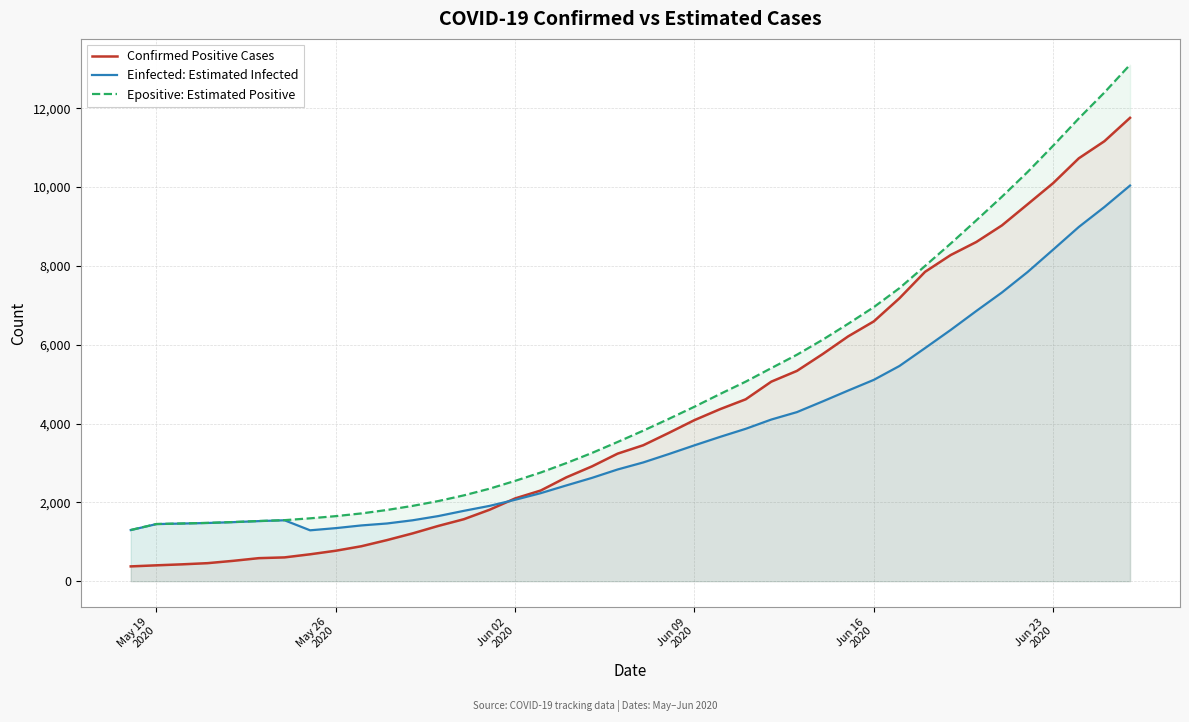

What is the minimum value for Einfected: Estimated Infected?

1290.3